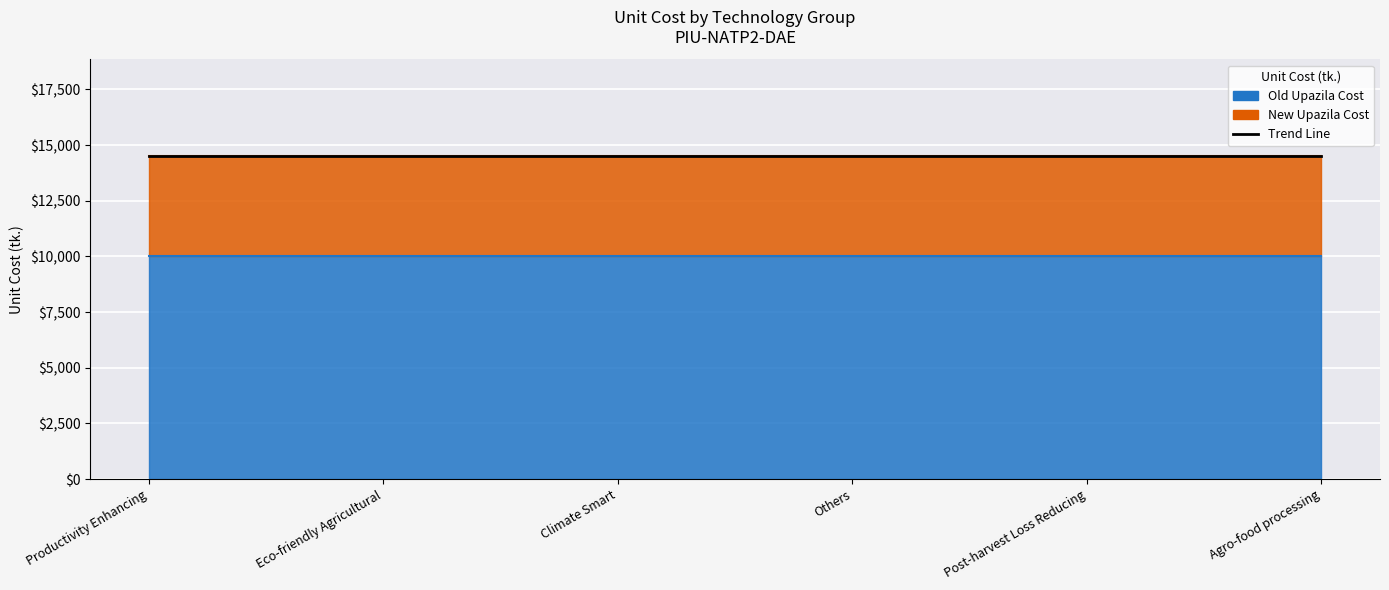

What position from the right is Agro-food processing?

1